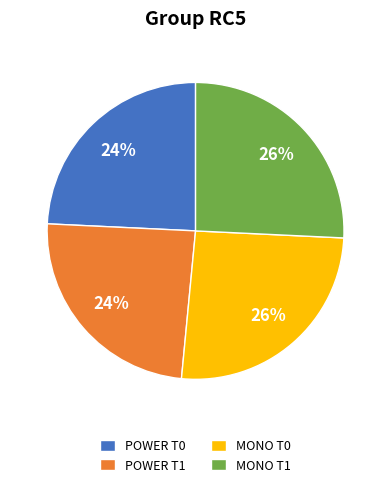

What percentage is the POWER T1 slice, to the nearest percent?

24%